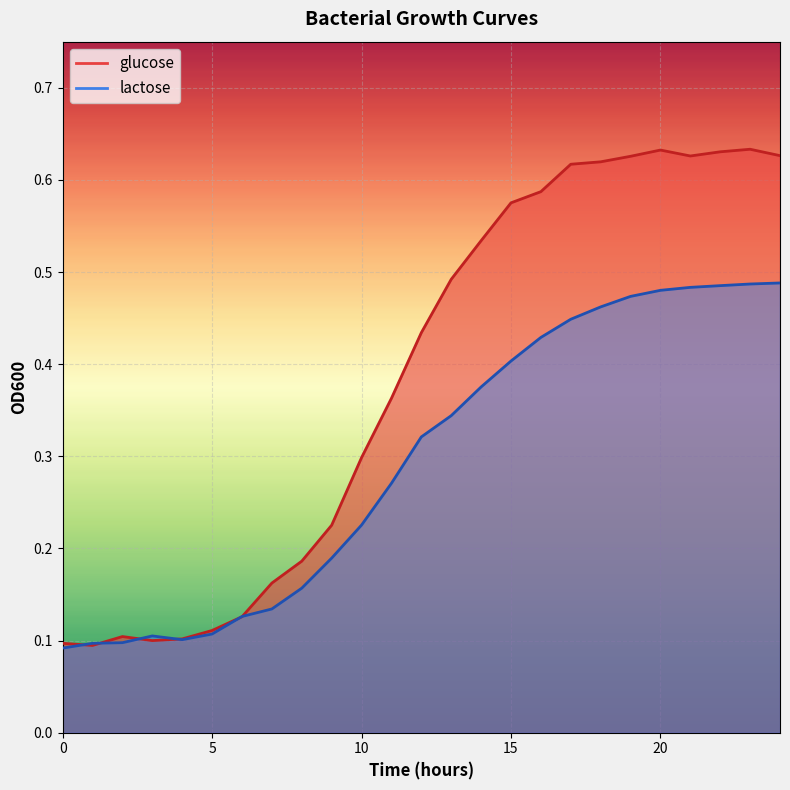

Is the value of lactose at 2 greater than the value of glucose at 8?

No